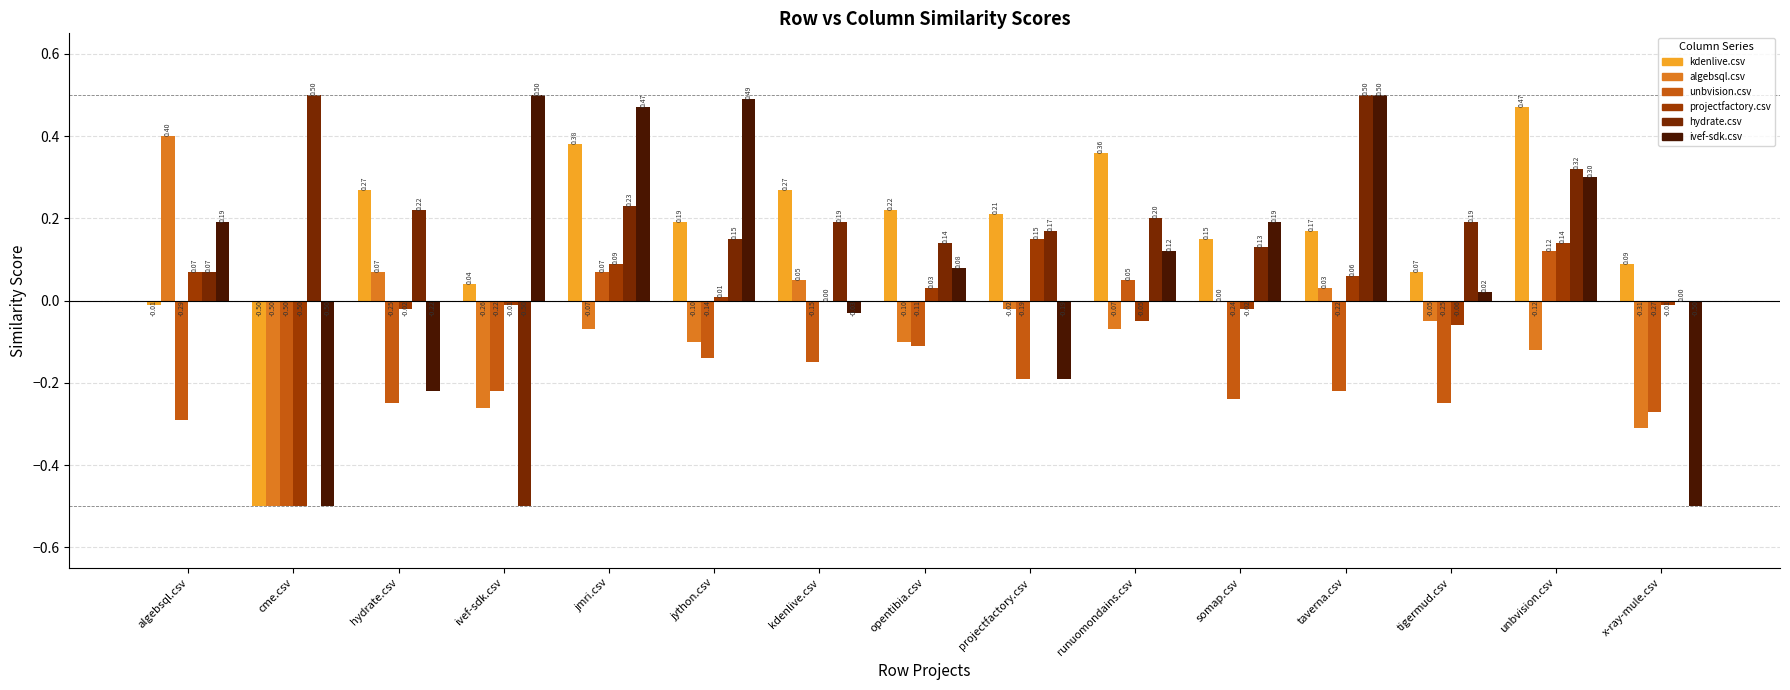

How many values in the unbvision.csv series exceed 0?

3